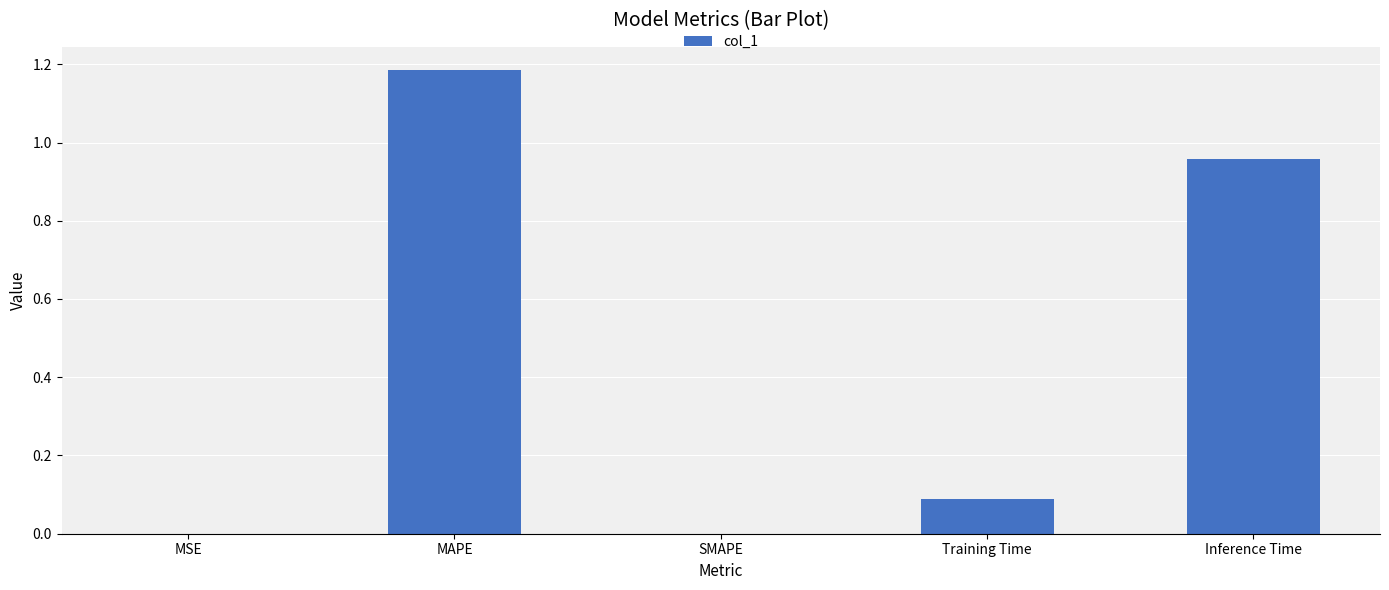

Approximately how many times larger is the value at Training Time compared to MAPE?

0.1